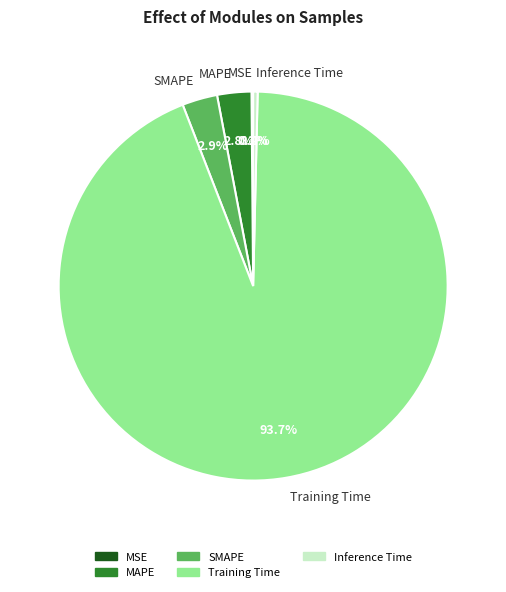

The Training Time slice represents 99% of the pie. True or false?

False